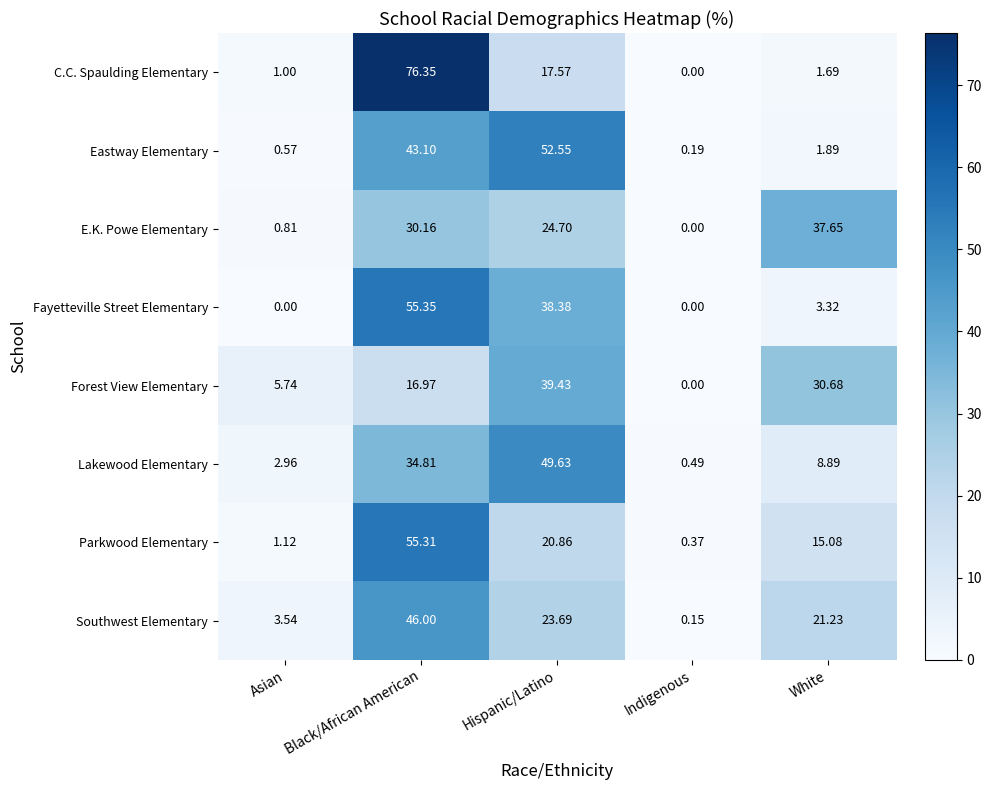

List the series in order of their peak value, lowest first.

E.K. Powe Elementary, Forest View Elementary, Southwest Elementary, Lakewood Elementary, Eastway Elementary, Parkwood Elementary, Fayetteville Street Elementary, C.C. Spaulding Elementary